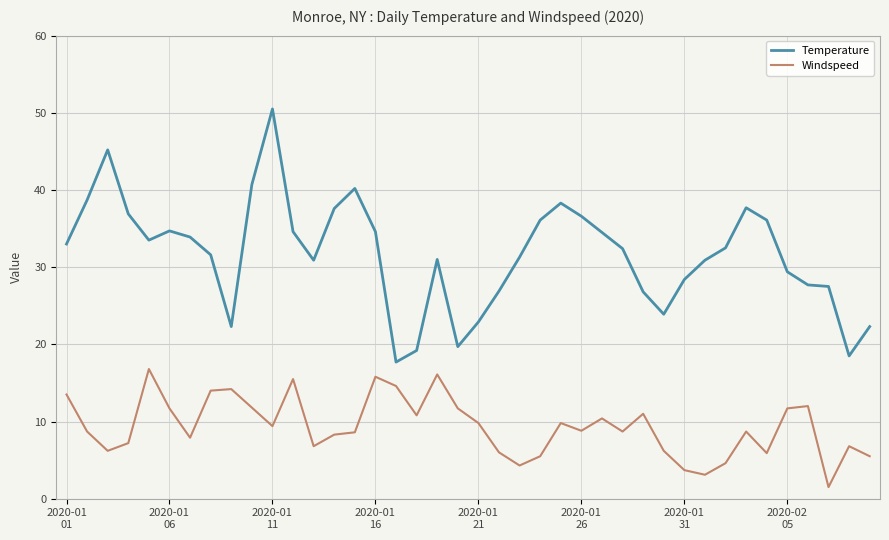

Which series has the largest total across all categories?

Temperature